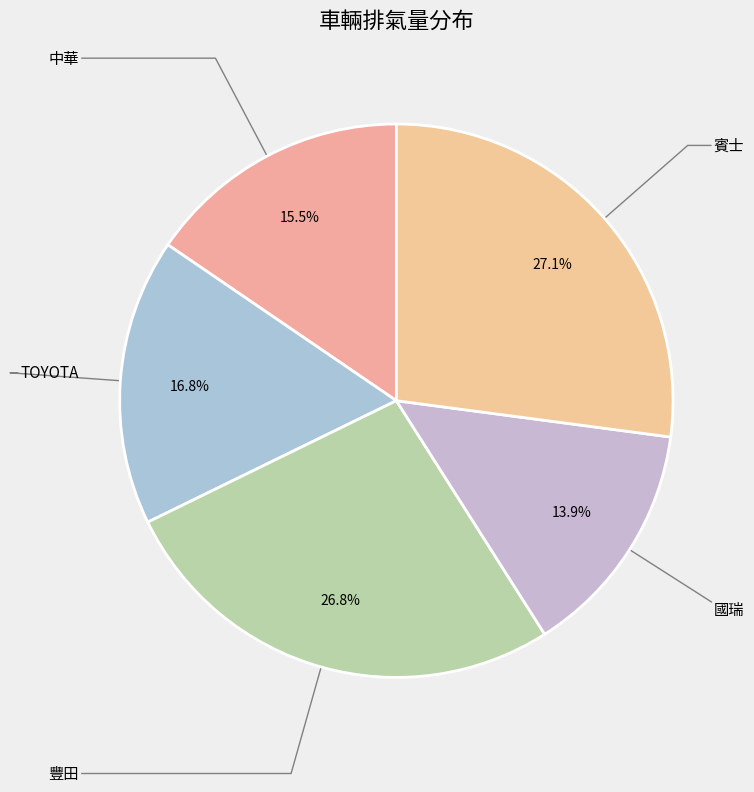

What is the smallest slice in the pie chart?

國瑞